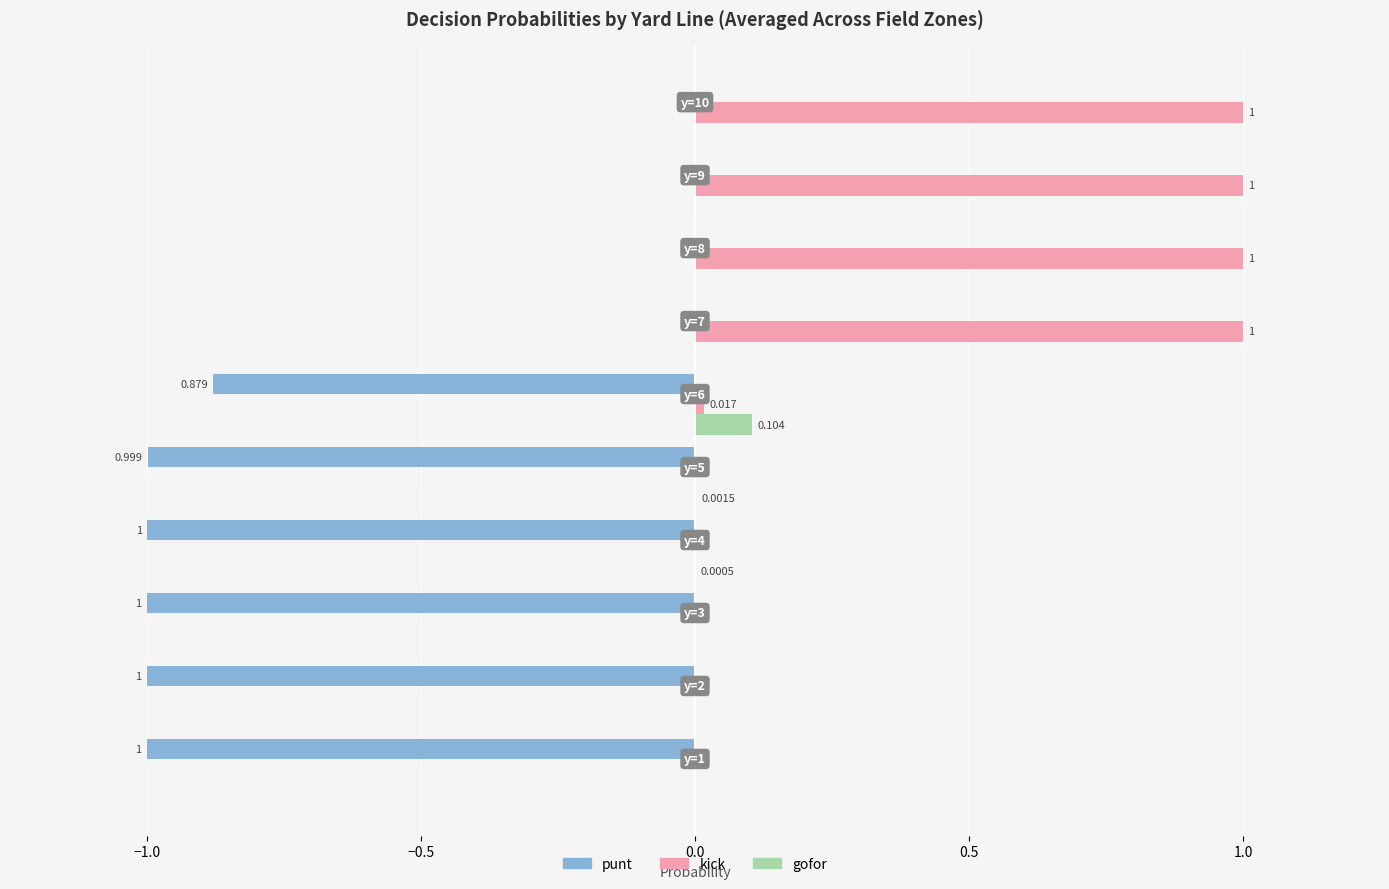

Which series has the largest total across all categories?

kick